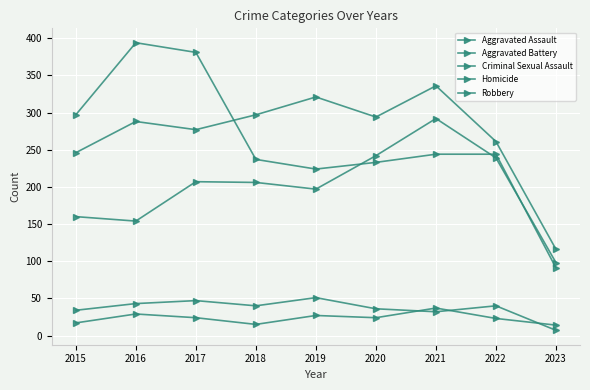

How many lines are shown in the chart?

5